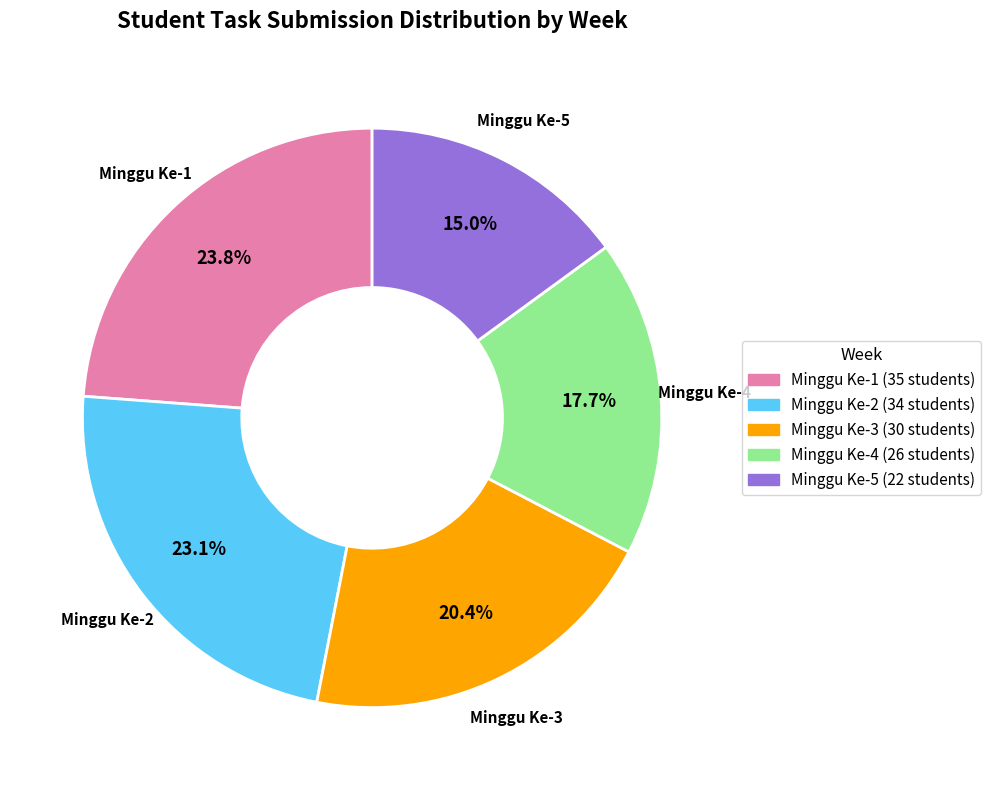

Does any single category account for the majority?

No